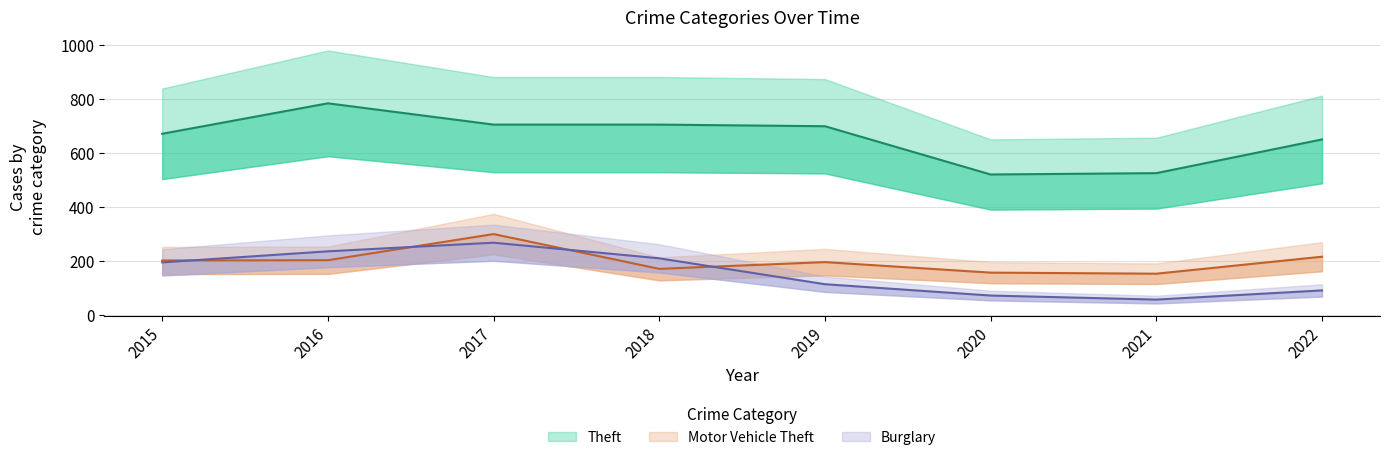

Which category has the lowest value in the Theft series?

2020